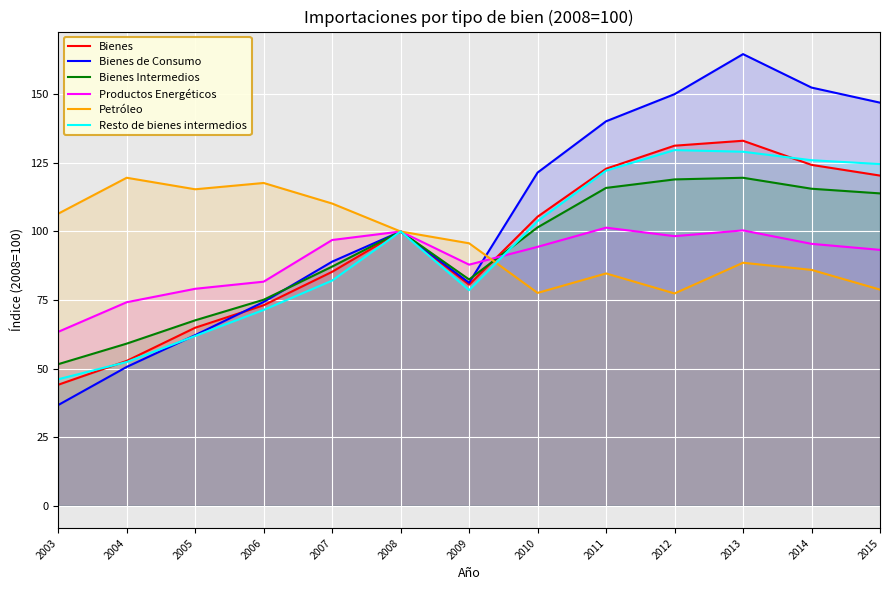

At which label is Petróleo closest to 98?

2008